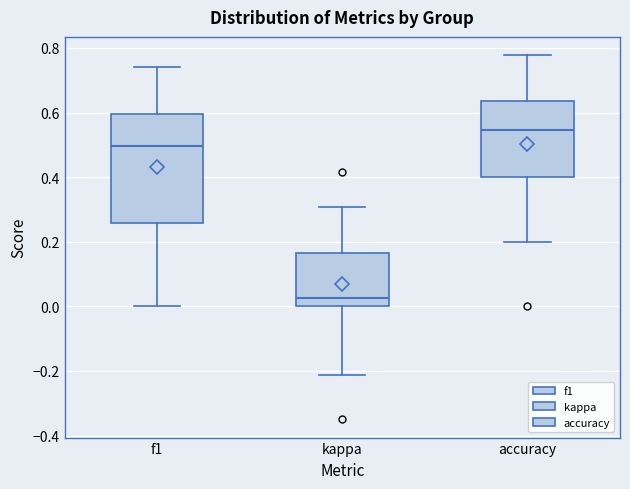

Reading left to right, transcribe this box plot: for each box, give where its median line is, the range the box spans, and where its two whiskers end, as read against the y-axis. The values are not printed on the chart, so give them approximately, as read against the axis.

f1: median 0.50, box 0.26 to 0.60, whiskers 0.00 to 0.74
kappa: median 0.02, box 0.00 to 0.16, whiskers -0.22 to 0.30
accuracy: median 0.54, box 0.40 to 0.64, whiskers 0.20 to 0.78